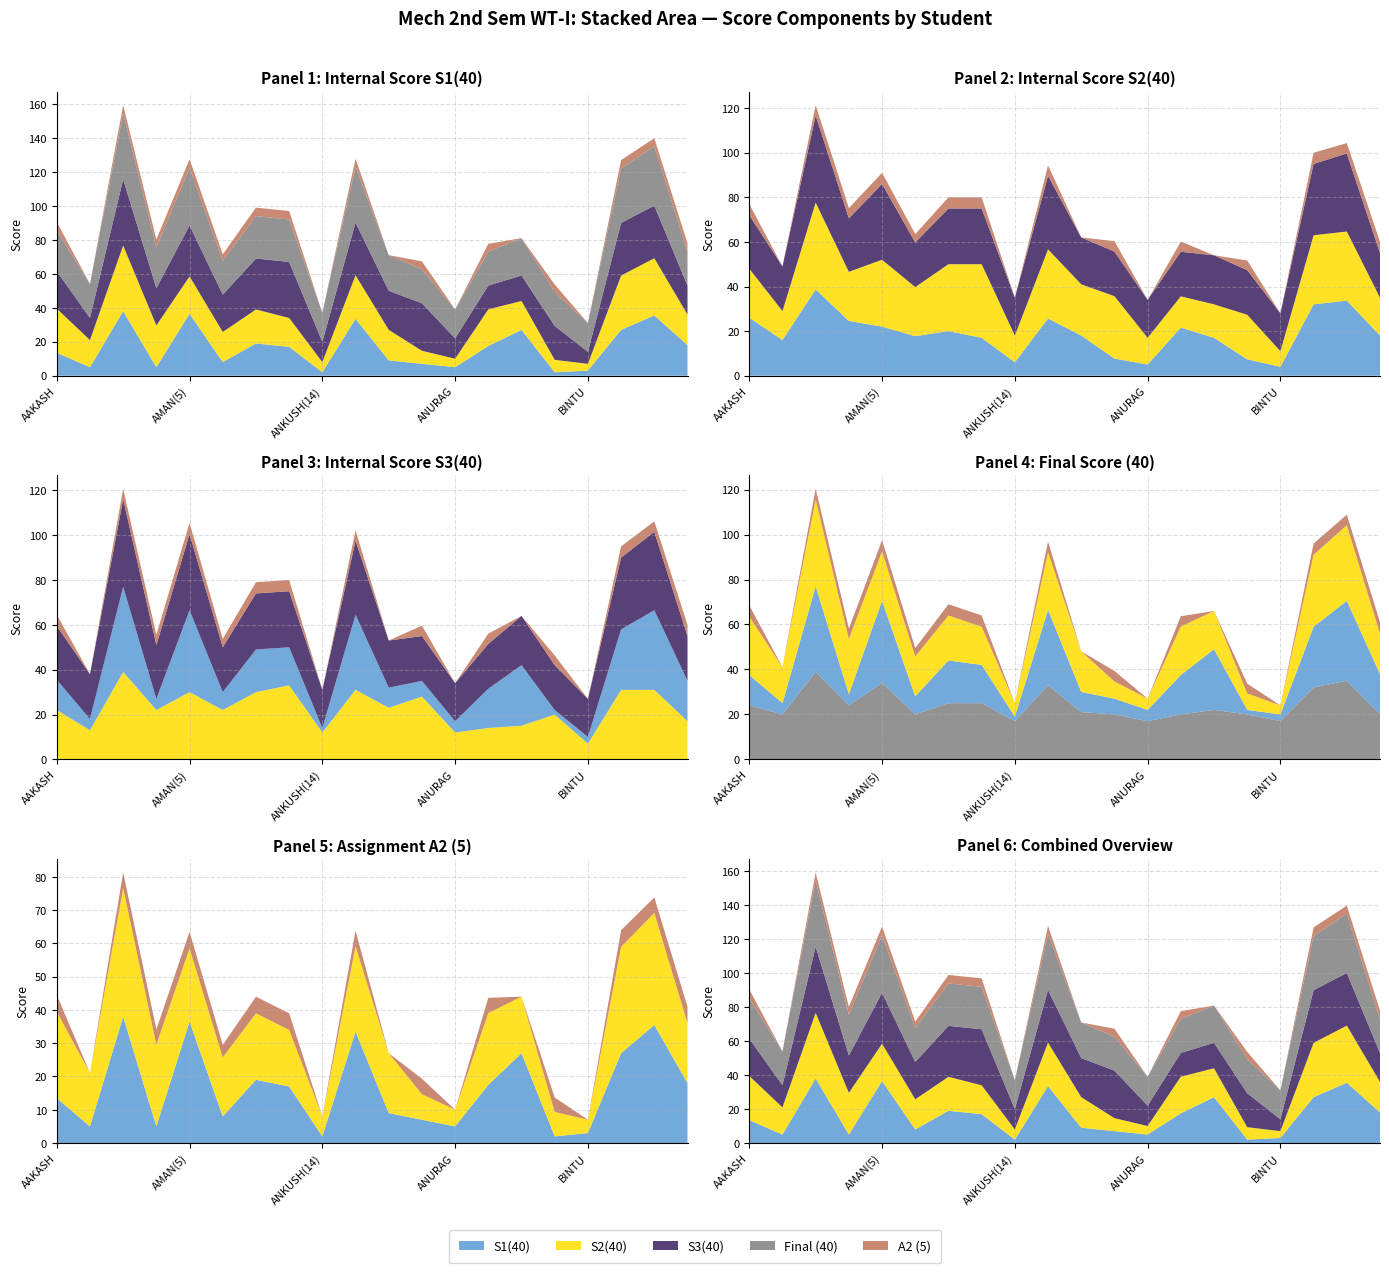

Reading left to right, extract all data points from this chart.

Roll No.: 230041700001.0	230041700002.0	230041700003.0	230041700004.0	230041700005.0	230041700008.0	230041700010.0	230041700012.0	230041700014.0	230041700015.0	230041700016.0	230041700017.0	230041700018.0	230041700019.0	230041700021.0	230041700022.0	230041700023.0	230041700024.0	230041700025.0	230041700026.0
S1(40): 13.5	5.0	38.0	5.0	36.5	8.0	19.0	17.0	2.0	33.5	9.0	7.0	5.0	17.5	27.0	2.0	3.0	27.0	35.5	18.0
S2(40): 26.0	16.0	38.7	24.6	22.0	17.8	20.0	17.0	6.0	25.7	18.0	7.7	5.0	21.6	17.0	7.3	4.0	32.0	33.7	18.0
S3(40): 22.0	13.0	39.0	22.0	30.0	22.0	30.0	33.0	12.0	31.0	23.0	28.0	12.0	14.0	15.0	20.0	7.0	31.0	31.0	17.0
Final (40): 24.0	20.0	39.0	24.0	34.0	20.0	25.0	25.0	17.0	33.0	21.0	20.0	17.0	20.0	22.0	20.0	17.0	32.0	35.0	20.0
A2 (5): 5.0	0.0	4.7	4.6	5.0	3.8	5.0	5.0	0.0	4.7	0.0	4.7	0.0	4.6	0.0	4.3	0.0	5.0	4.7	5.0